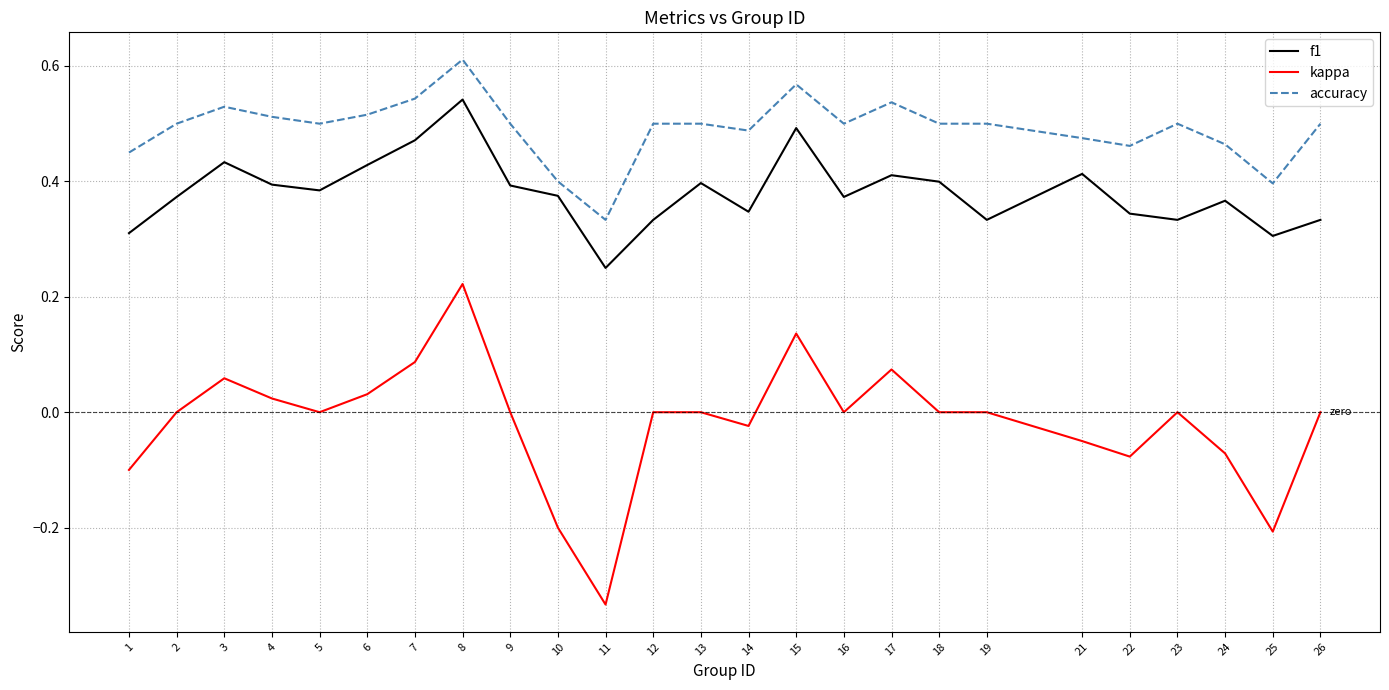

Which series changed the most between 21 and 22?

f1